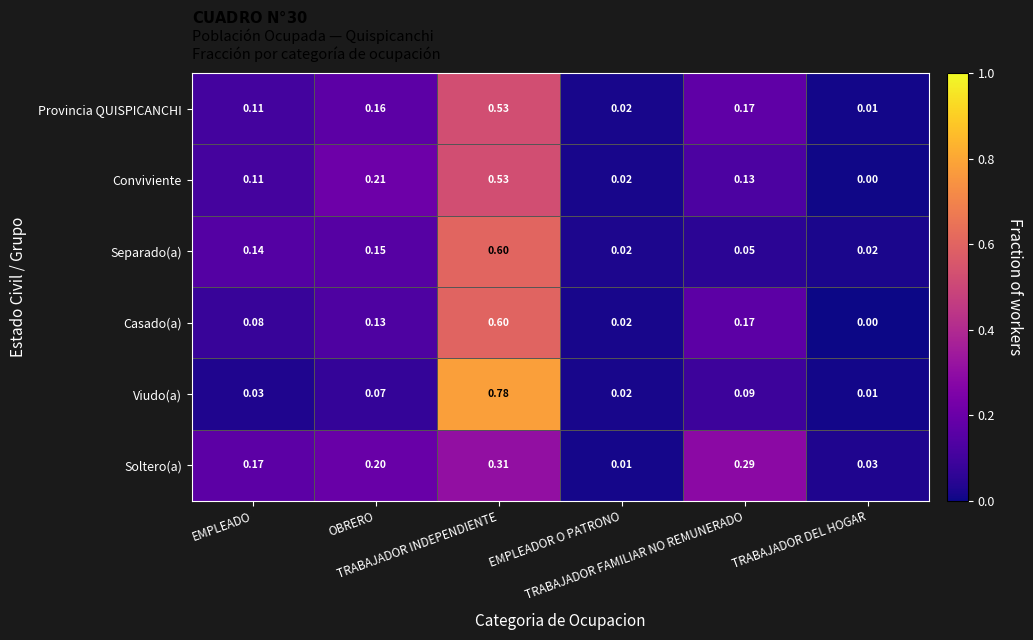

Which series has the widest spread of values?

Viudo(a)